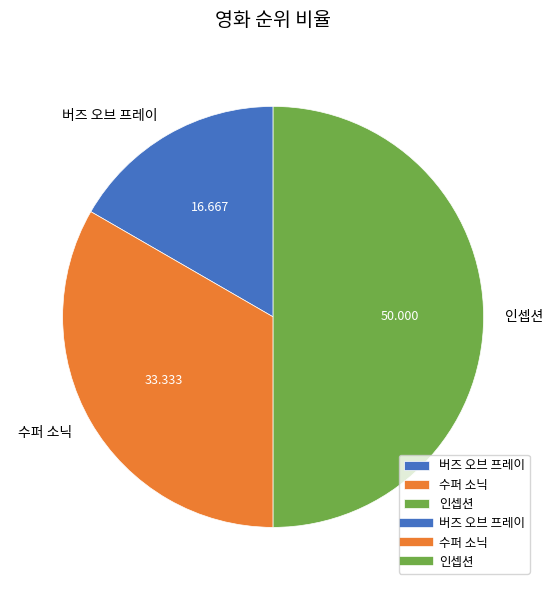

Which has a higher value, 수퍼 소닉 or 인셉션?

인셉션